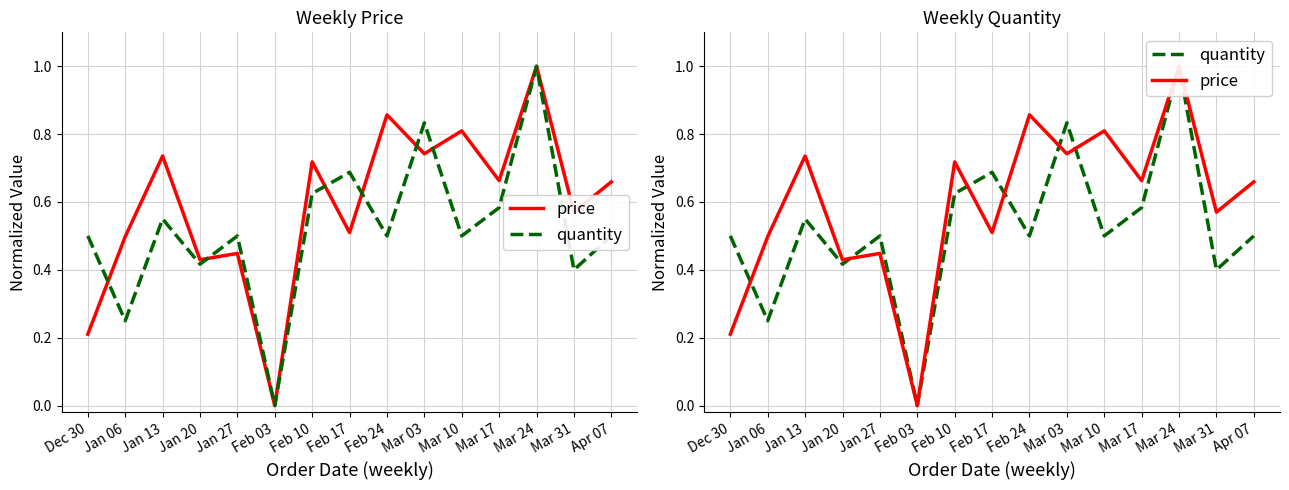

What is the difference between the highest and lowest values at Feb 17?

0.2